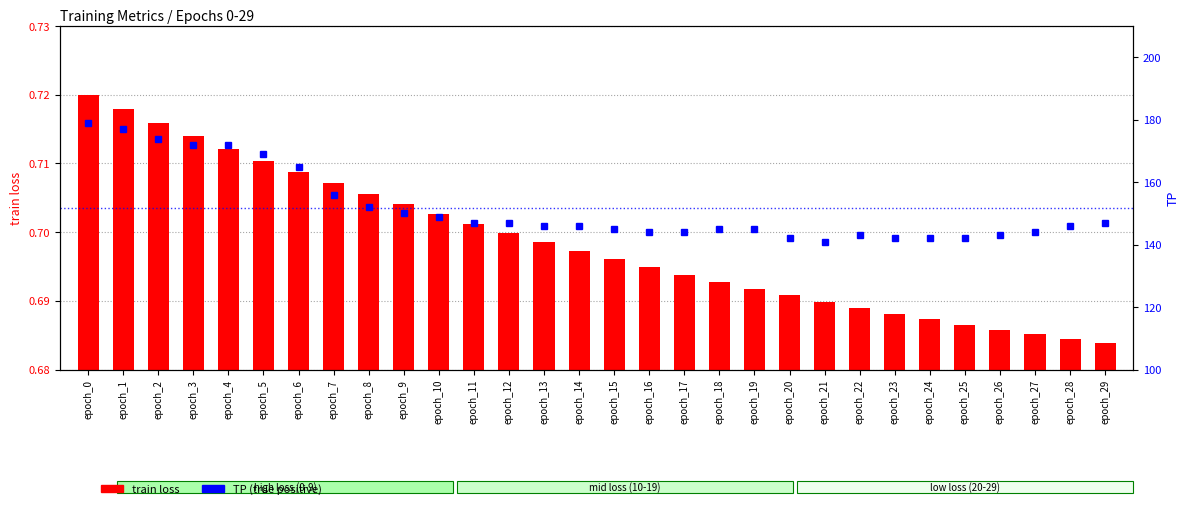

At epoch_28, list the series in order from smallest to largest.

train loss, TP